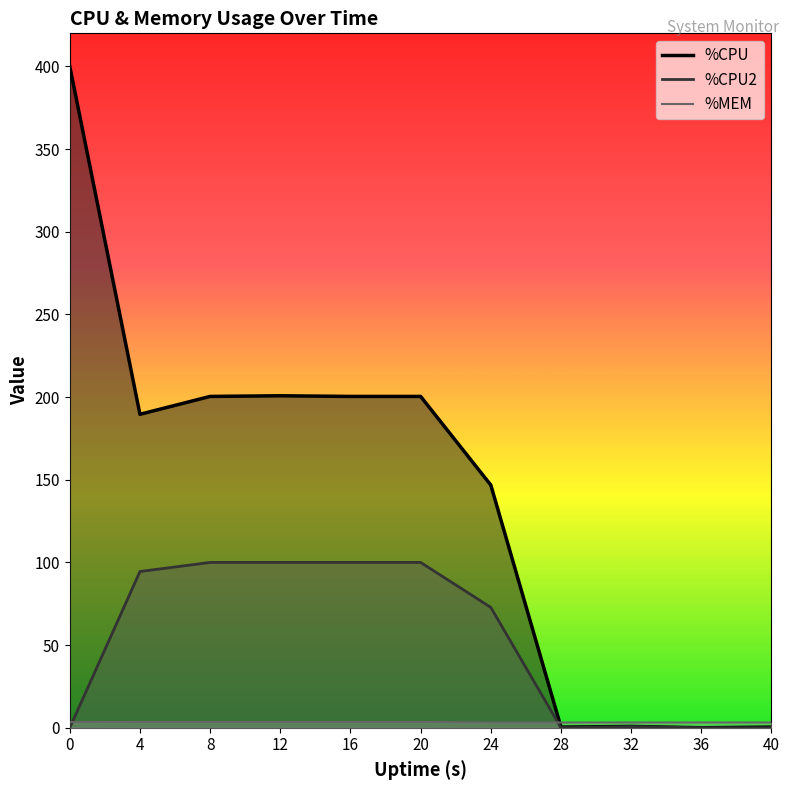

The value of %CPU at 24 is 233.1. True or false?

False